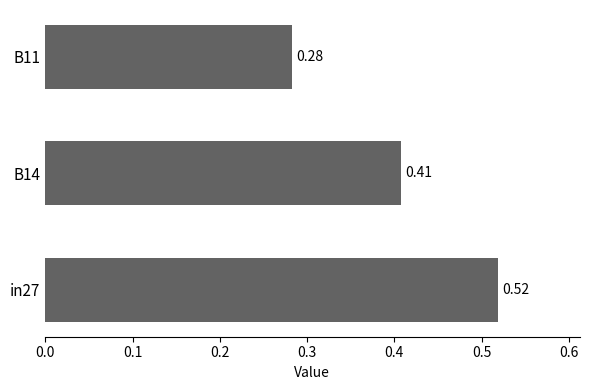

What is the sum of all values?

1.2